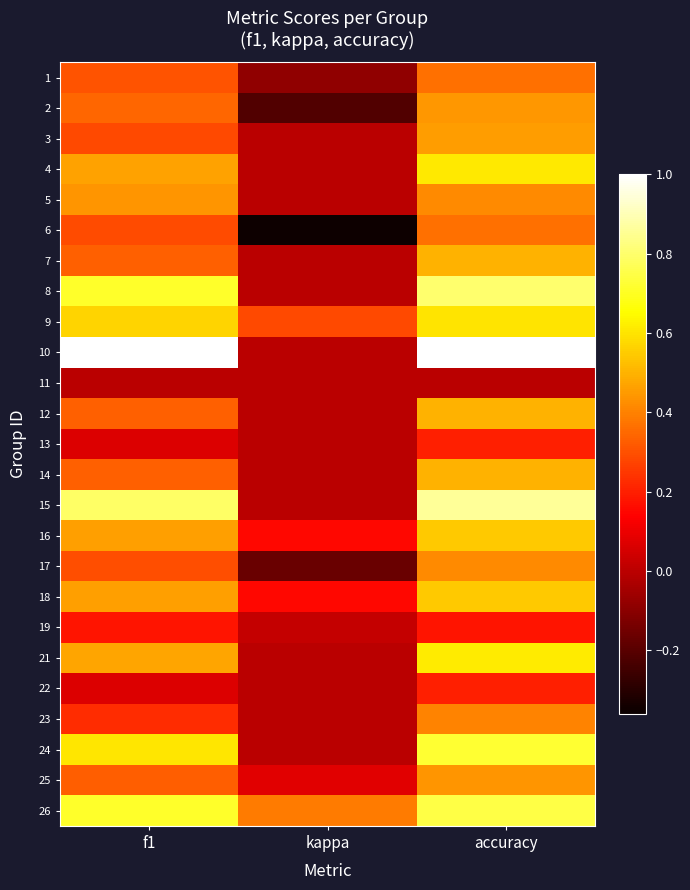

Reading left to right, what are all the values shown in this chart?

1: f1=0.3	kappa=-0.1	accuracy=0.4
2: f1=0.3	kappa=-0.2	accuracy=0.4
3: f1=0.3	kappa=0.0	accuracy=0.5
4: f1=0.5	kappa=0.0	accuracy=0.6
5: f1=0.4	kappa=0.0	accuracy=0.4
6: f1=0.3	kappa=-0.4	accuracy=0.4
7: f1=0.3	kappa=0.0	accuracy=0.5
8: f1=0.7	kappa=0.0	accuracy=0.8
9: f1=0.6	kappa=0.3	accuracy=0.6
10: f1=1.0	kappa=0.0	accuracy=1.0
11: f1=0.0	kappa=0.0	accuracy=0.0
12: f1=0.3	kappa=0.0	accuracy=0.5
13: f1=0.1	kappa=0.0	accuracy=0.2
14: f1=0.3	kappa=0.0	accuracy=0.5
15: f1=0.8	kappa=0.0	accuracy=0.9
16: f1=0.5	kappa=0.2	accuracy=0.5
17: f1=0.3	kappa=-0.2	accuracy=0.4
18: f1=0.5	kappa=0.2	accuracy=0.5
19: f1=0.2	kappa=0.0	accuracy=0.2
21: f1=0.5	kappa=0.0	accuracy=0.6
22: f1=0.1	kappa=0.0	accuracy=0.2
23: f1=0.2	kappa=0.0	accuracy=0.4
24: f1=0.6	kappa=0.0	accuracy=0.7
25: f1=0.3	kappa=0.1	accuracy=0.4
26: f1=0.7	kappa=0.4	accuracy=0.8